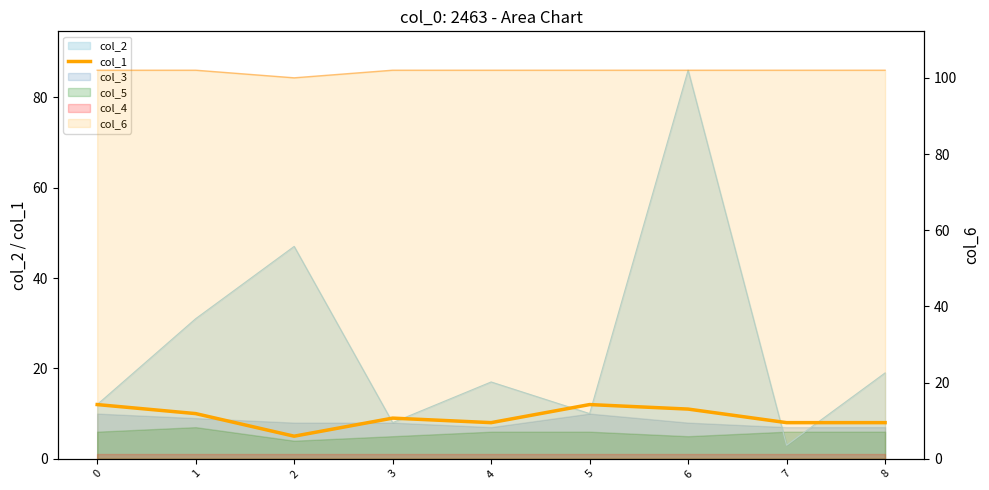

What is the value of the 2nd point from the left?

10